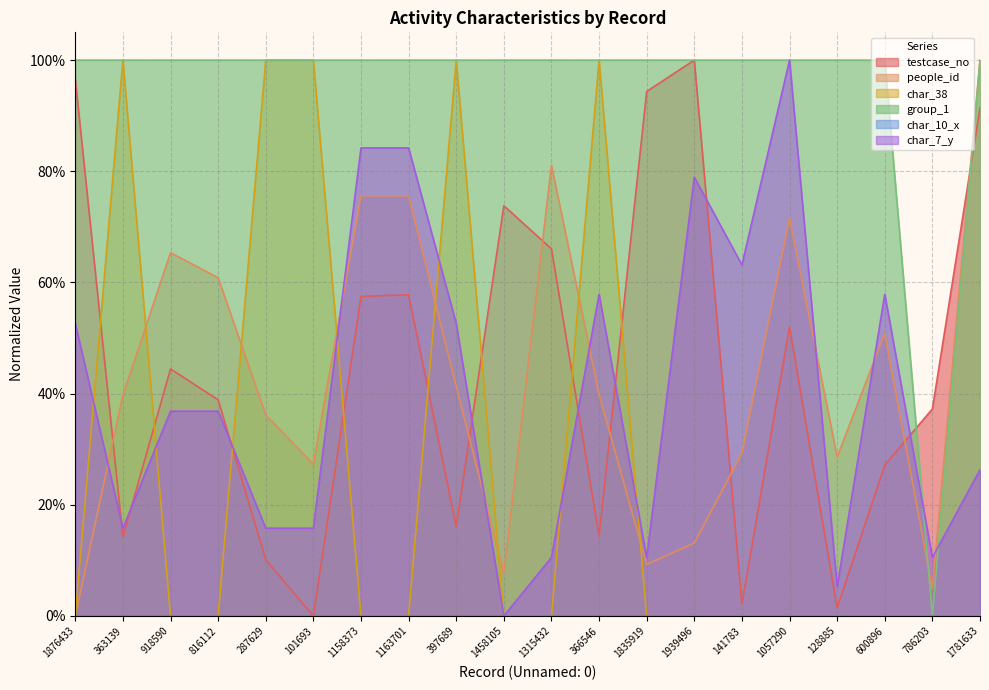

What position from the left is 1057290?

16